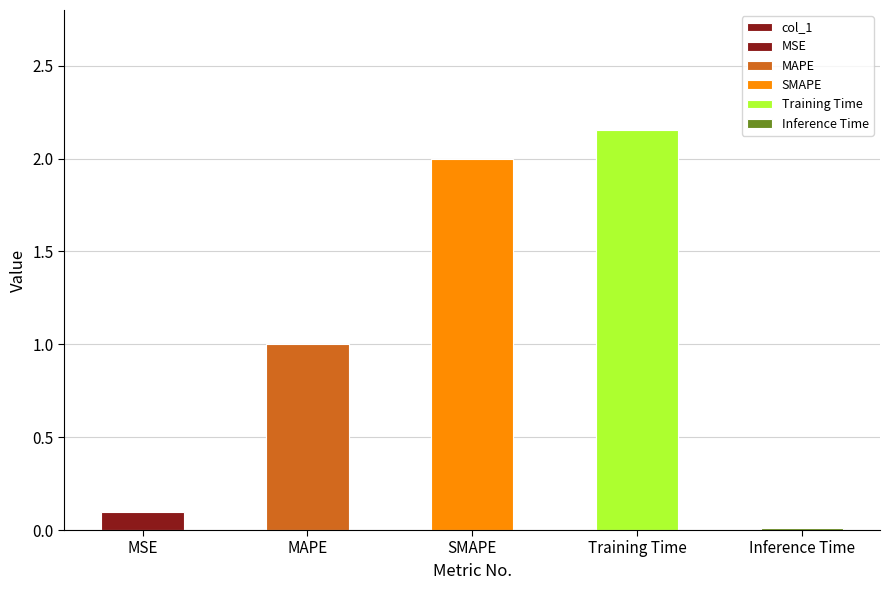

Between Inference Time and SMAPE, which is larger?

SMAPE